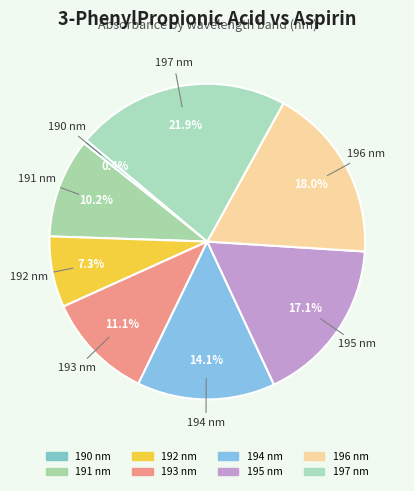

Does 192 account for over 50% of the chart?

No